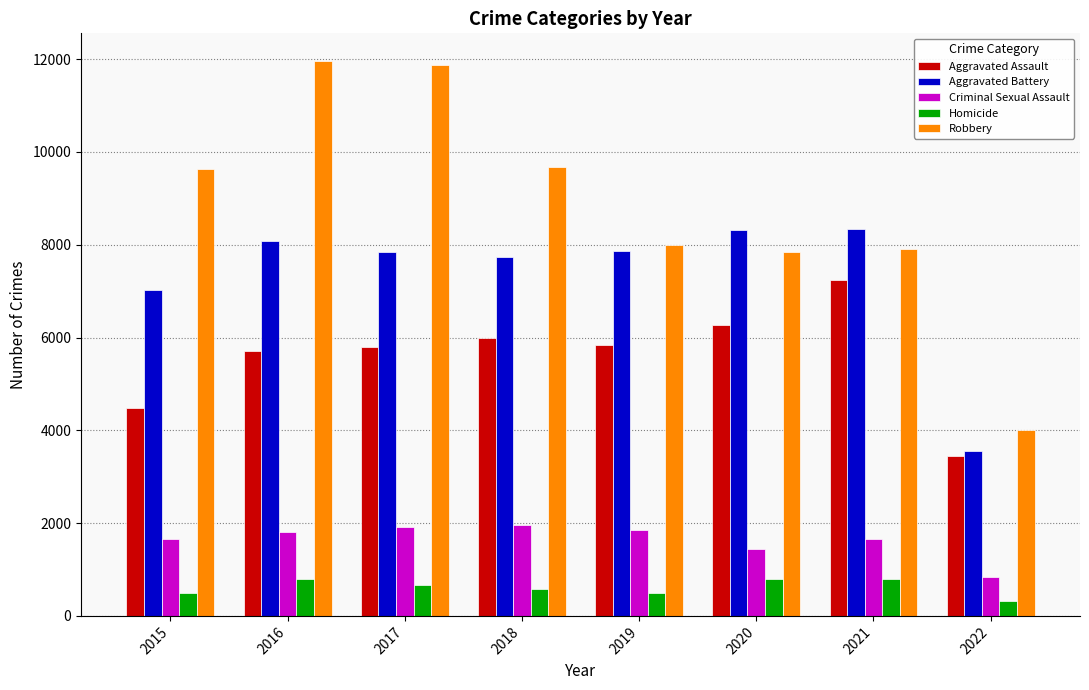

Read the Aggravated Assault value at 2017.

5793